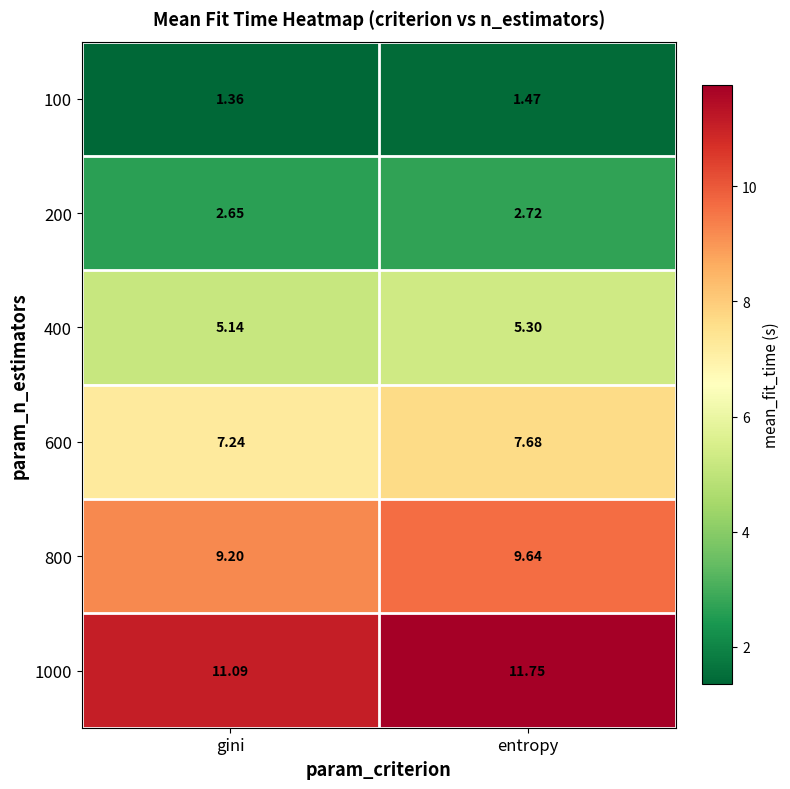

Is the value of 400 at gini greater than the value of 1000 at gini?

No